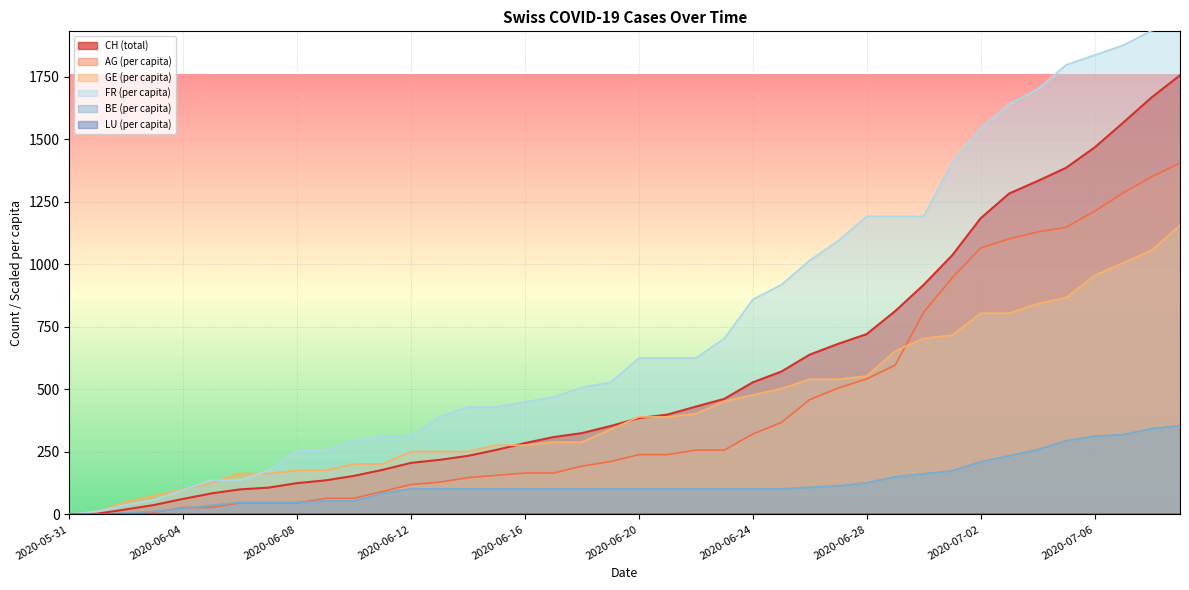

True or false: GE_pc and BE_pc intersect in this chart.

False